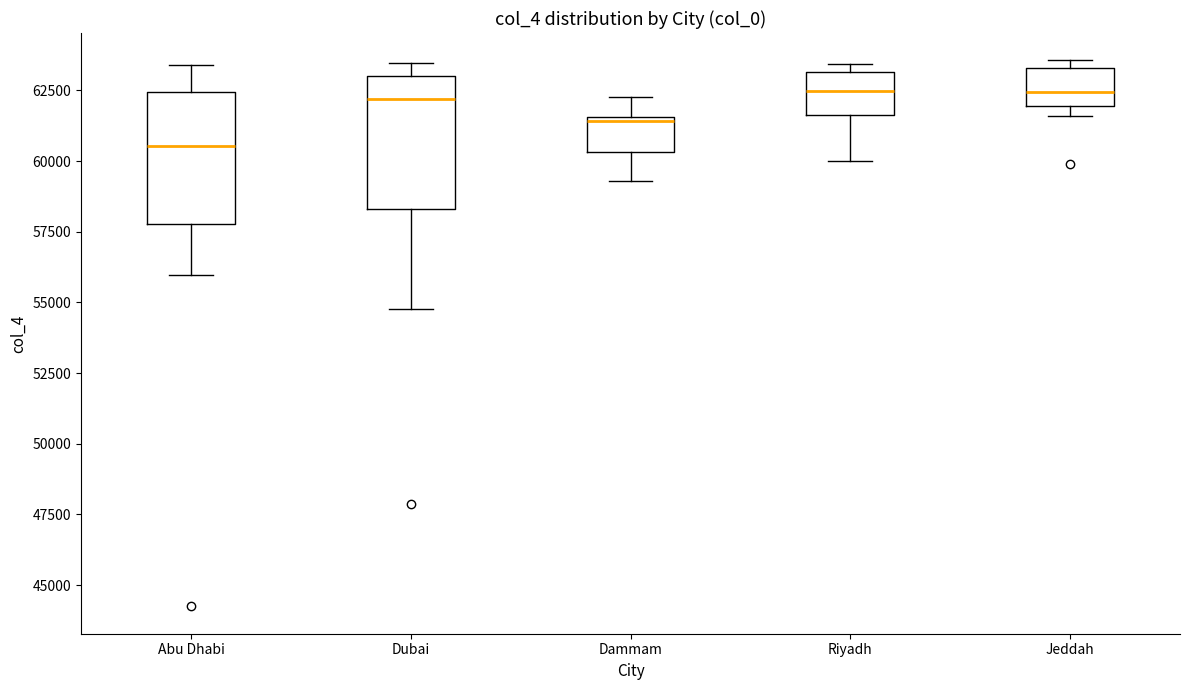

Where is the upper edge of the box for Riyadh on the y-axis? The values are not printed on the chart, so give them approximately, as read against the axis.

63000